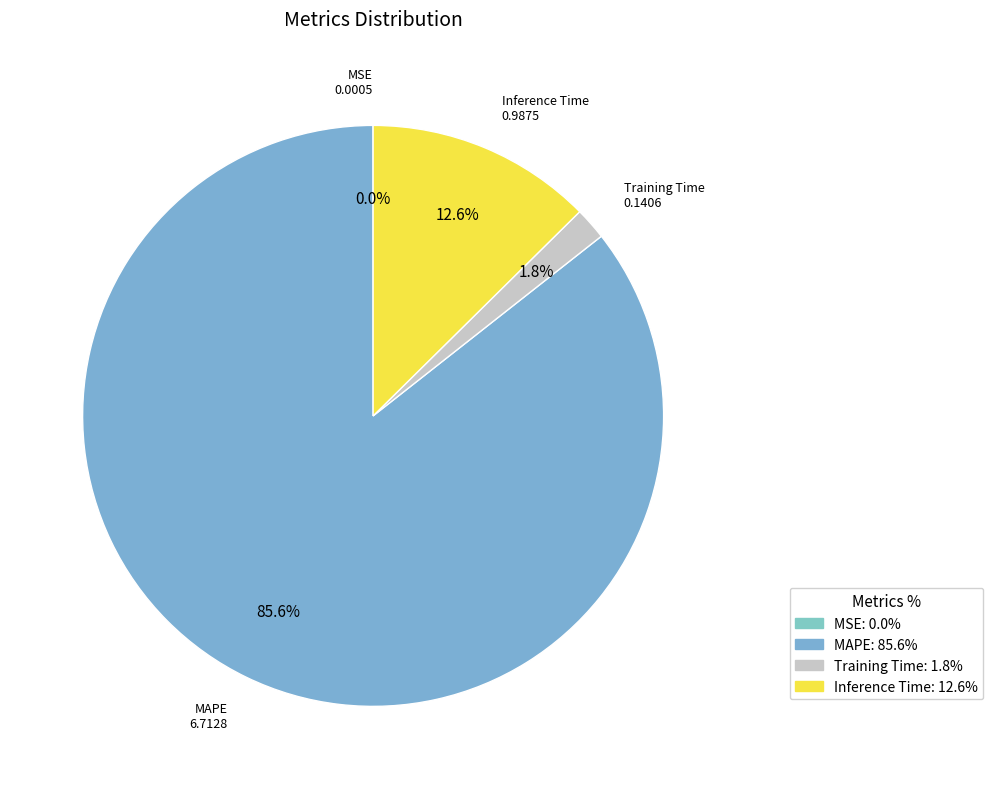

Is it true that MAPE is 98% of the pie?

False